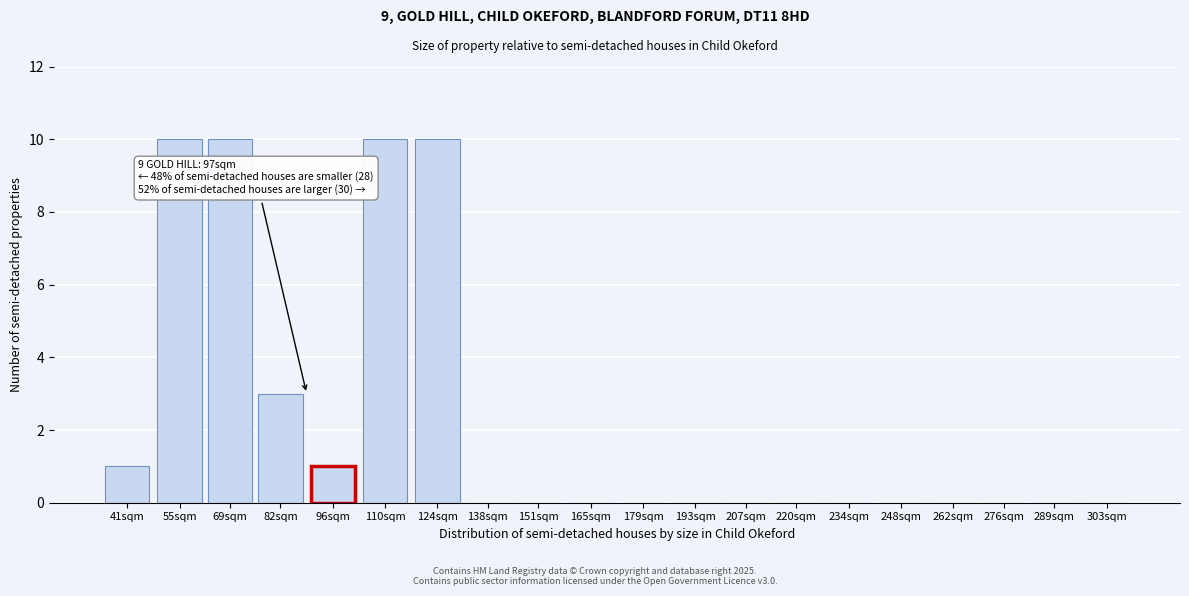

Reading right to left, what are all the values shown in this chart?

303sqm=0	289sqm=0	276sqm=0	262sqm=0	248sqm=0	234sqm=0	220sqm=0	207sqm=0	193sqm=0	179sqm=0	165sqm=0	151sqm=0	138sqm=0	124sqm=10	110sqm=10	96sqm=1	82sqm=3	69sqm=10	55sqm=10	41sqm=1